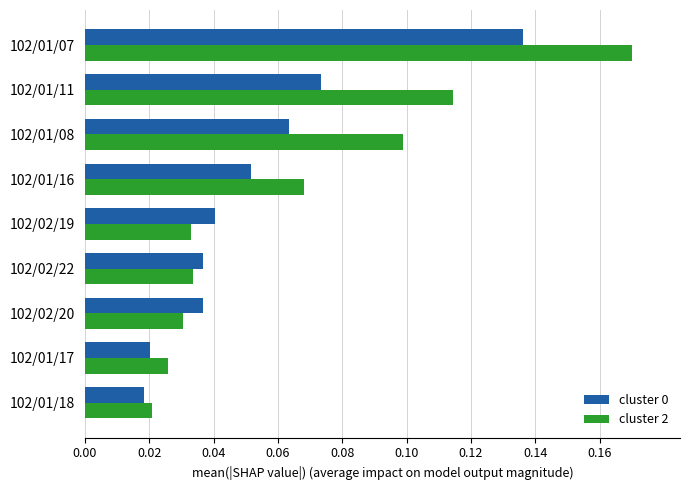

Between 102/02/19 and 102/01/08, which series saw the biggest shift?

cluster 2